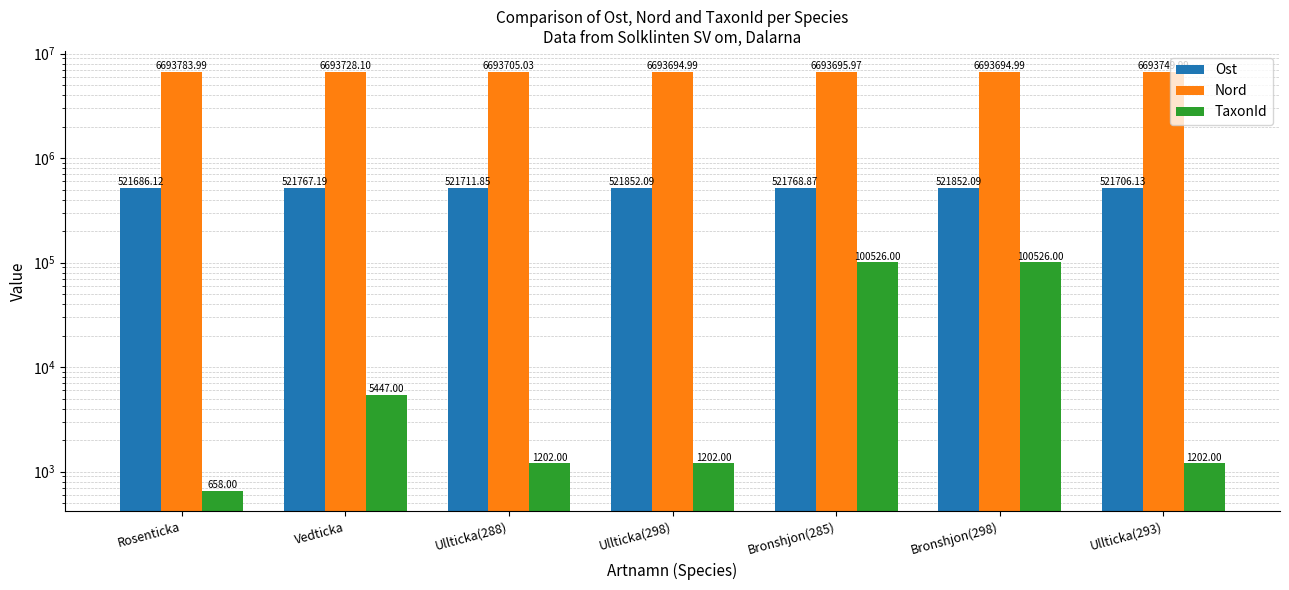

Which category has the highest value in the Nord series?

Rosenticka